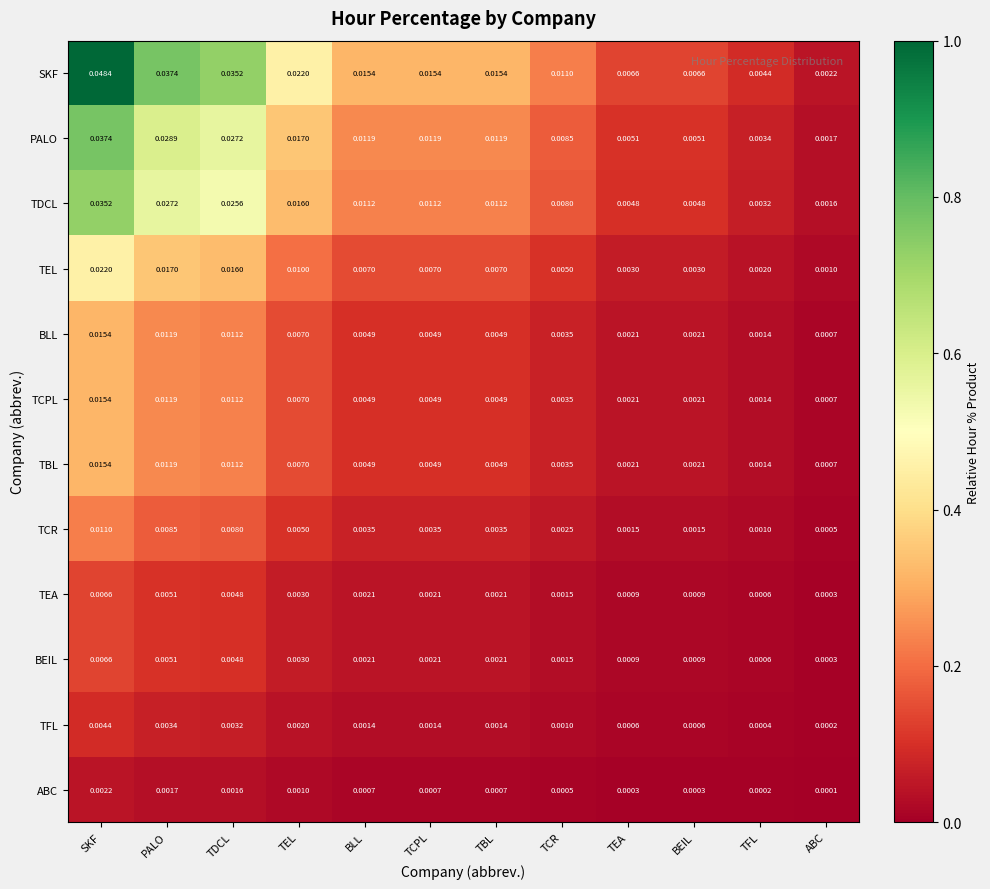

Is the value of TDCL at PALO greater than the value of ABC at TCPL?

Yes